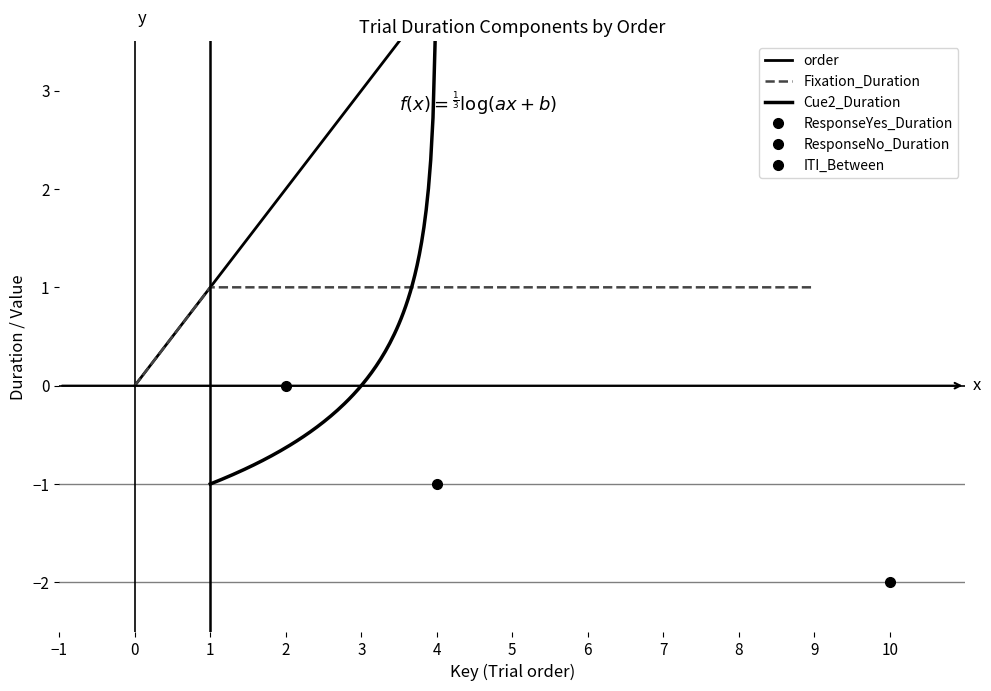

At which category is the sum across all series the highest?

9